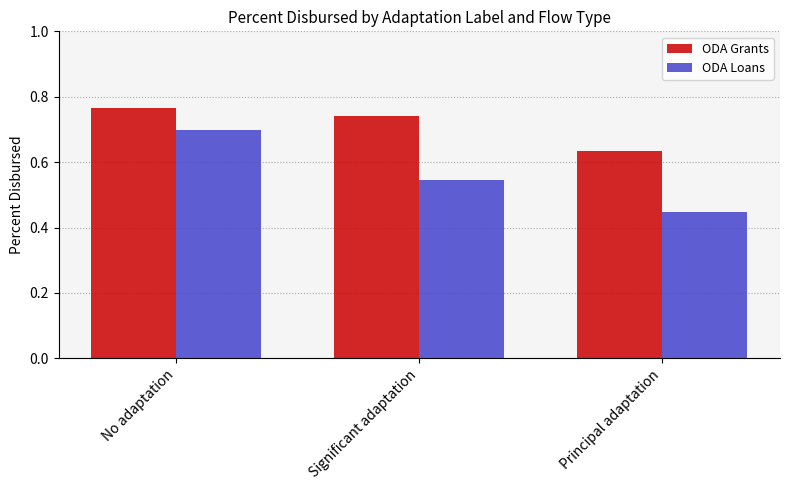

Which label corresponds to the largest value in the chart?

No adaptation